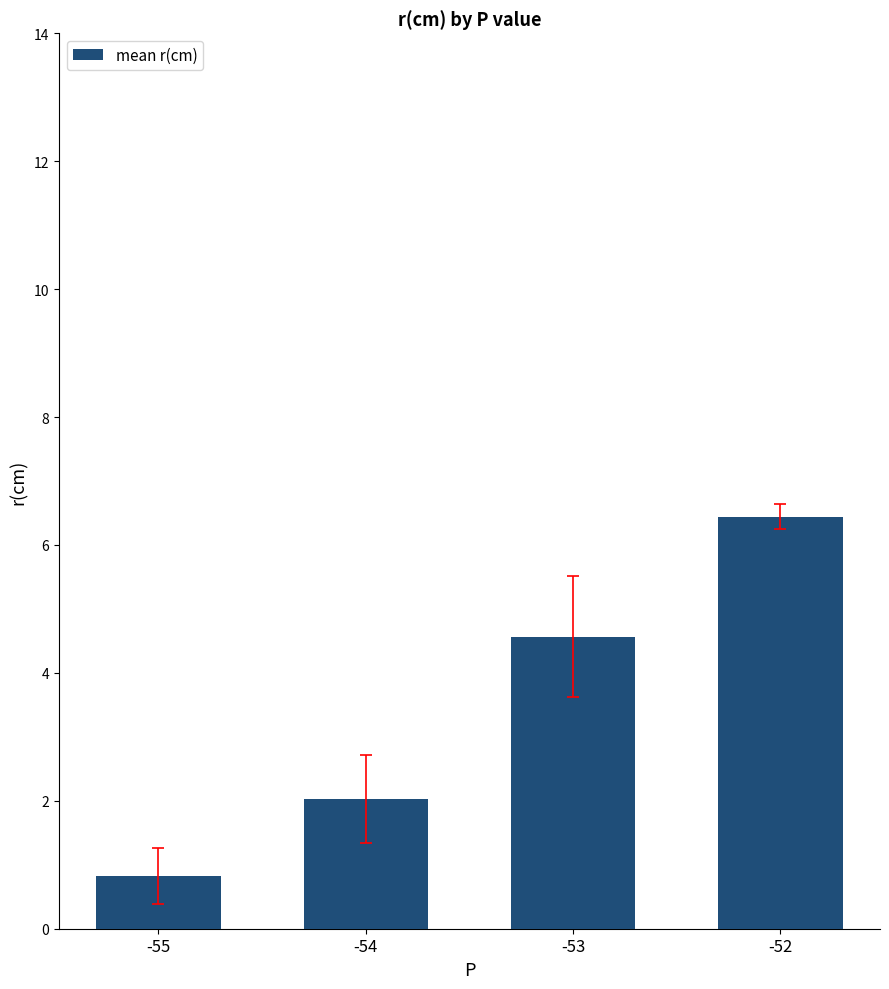

Are the bars grouped side by side (vs. stacked)?

No